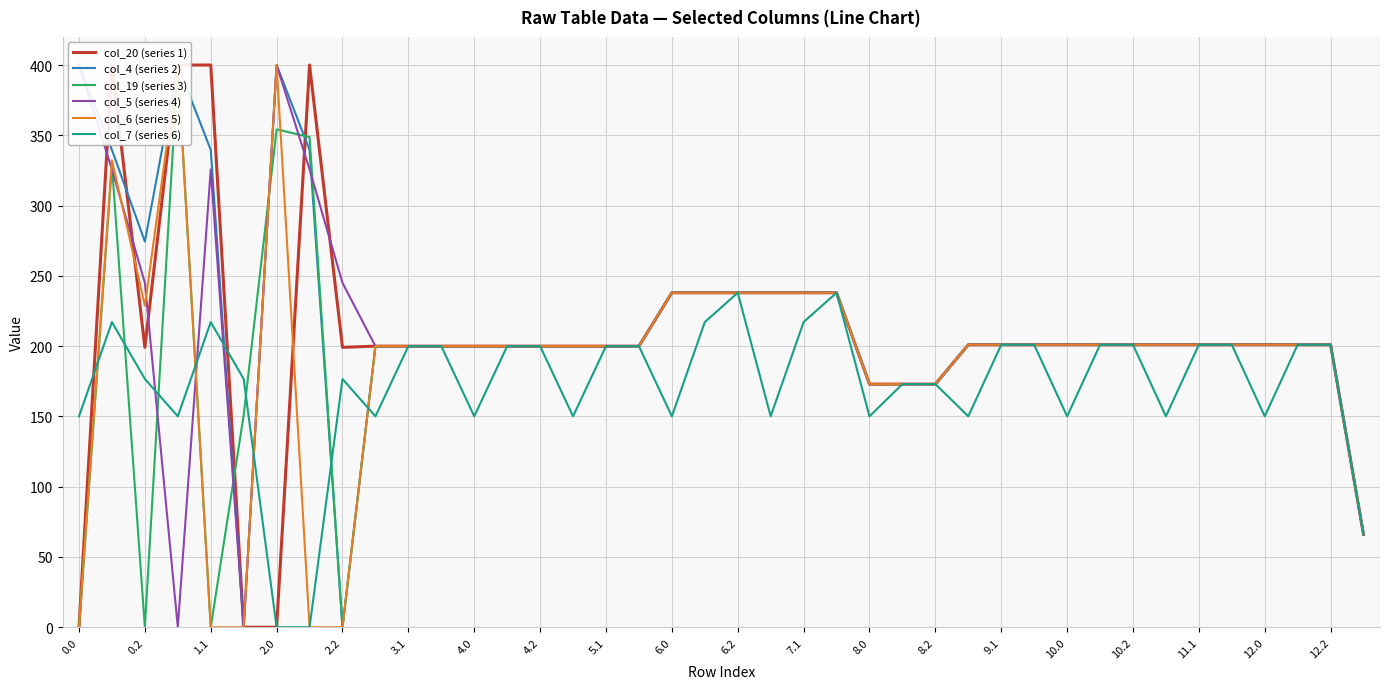

How many values in the col_19 (series 3) series exceed 201?

10